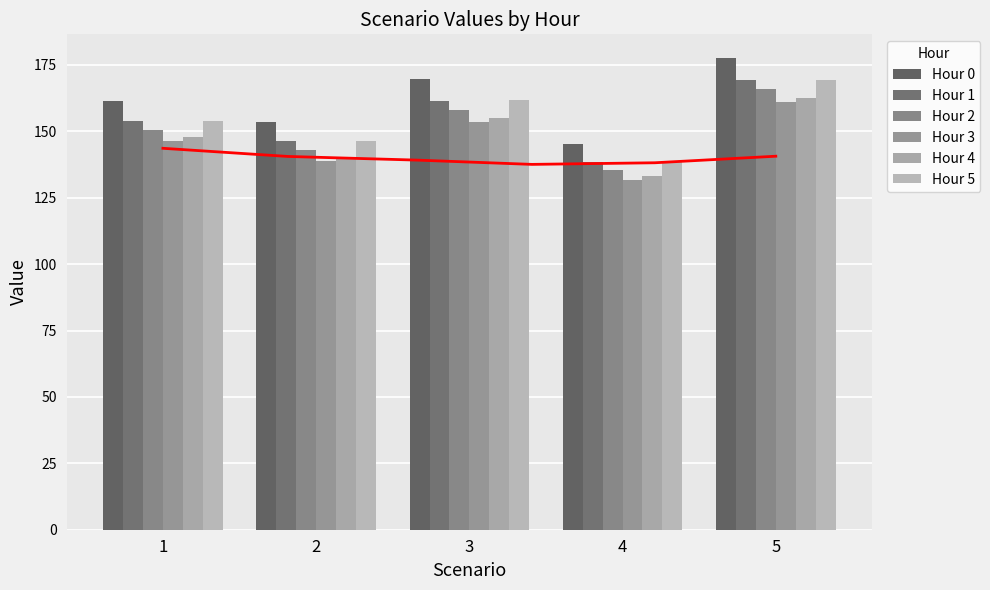

What is the average value of the Hour 2 series?

150.7